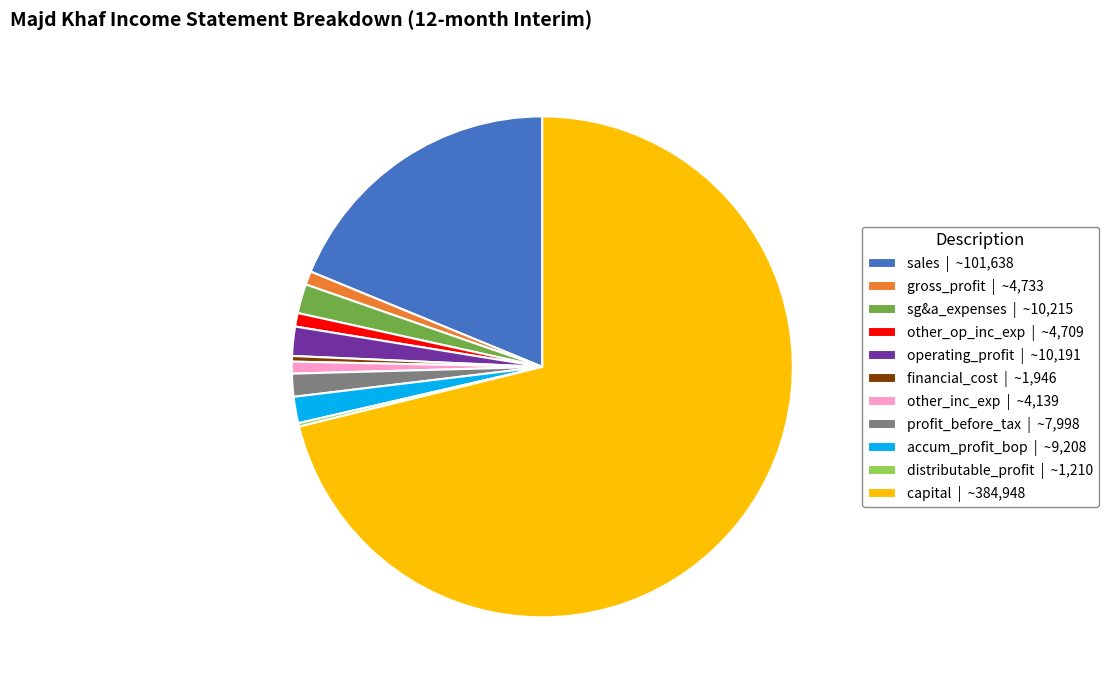

Do other_inc_exp | ~4,139 and sg&a_expenses | ~10,215 together represent more than half of the pie?

No